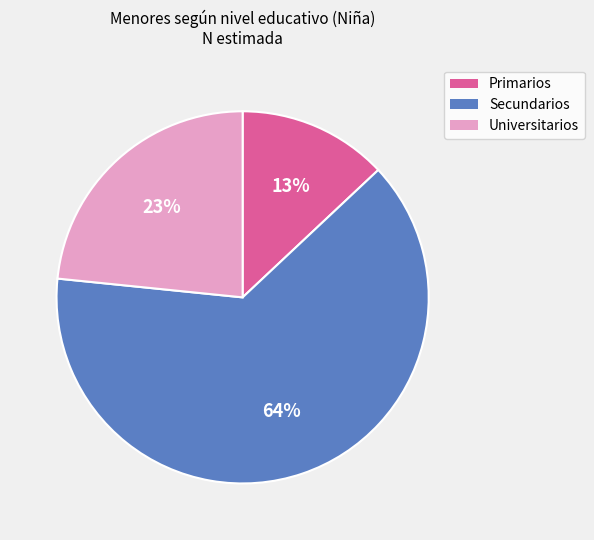

What is the majority slice?

Secundarios